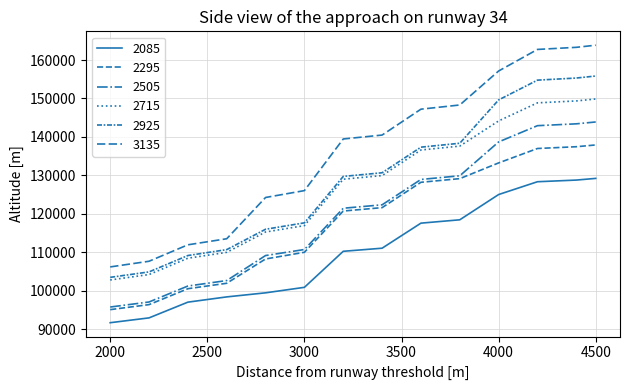

At which label is 2715 closest to 126326?

3200